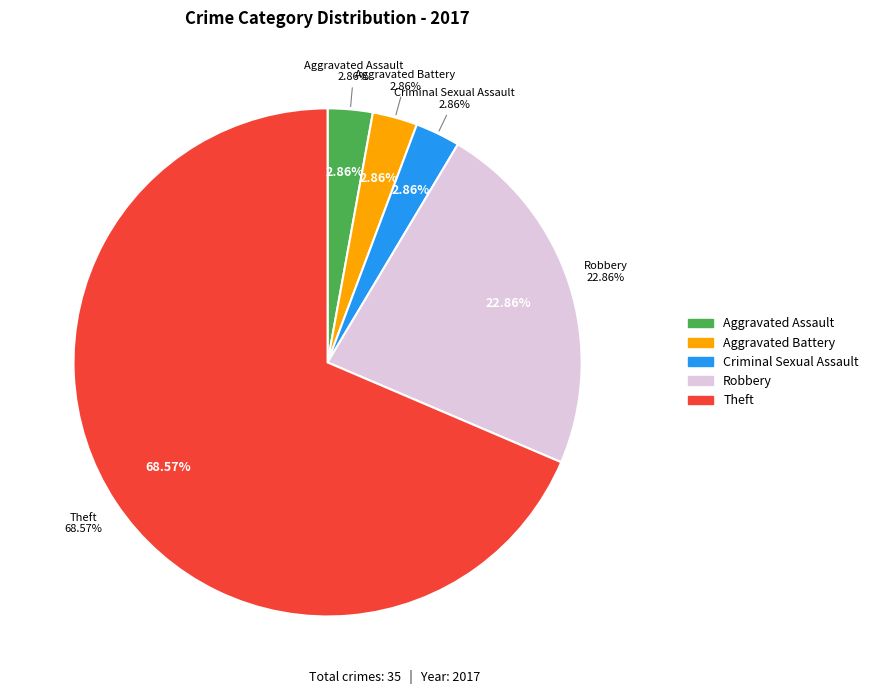

Is it true that Motor Vehicle Theft is 1% of the pie?

False